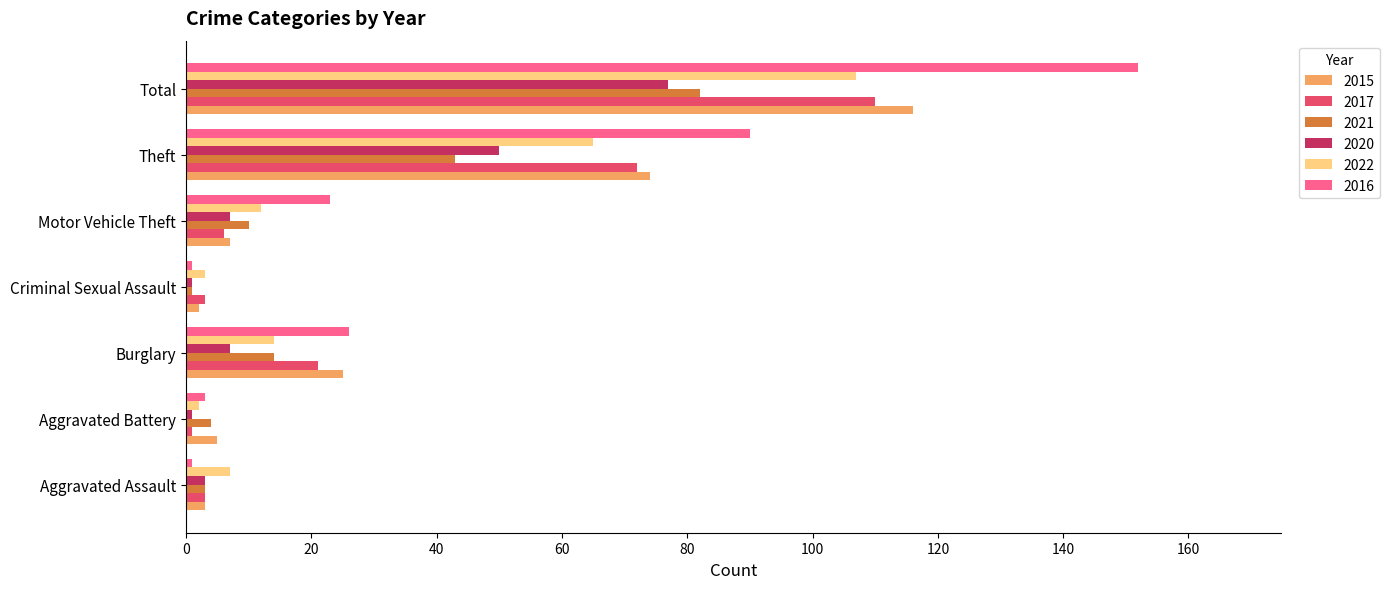

Between Burglary and Total, which series saw the biggest shift?

2016